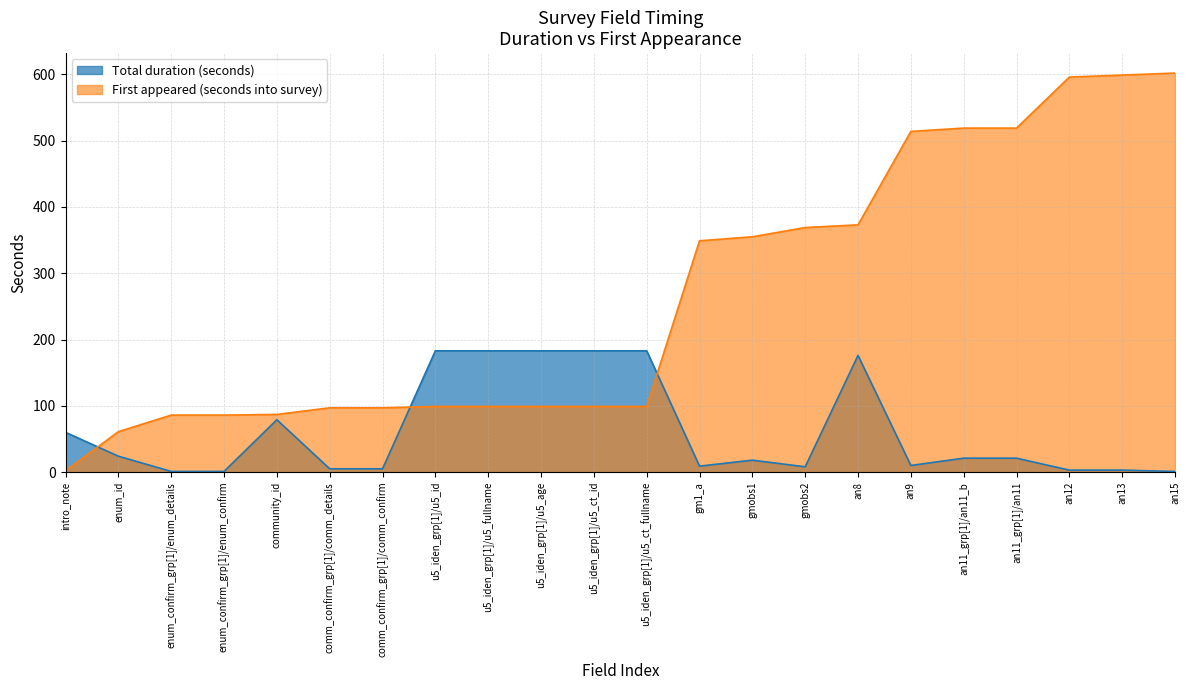

What is the average value of the First appeared (seconds into survey) series?

264